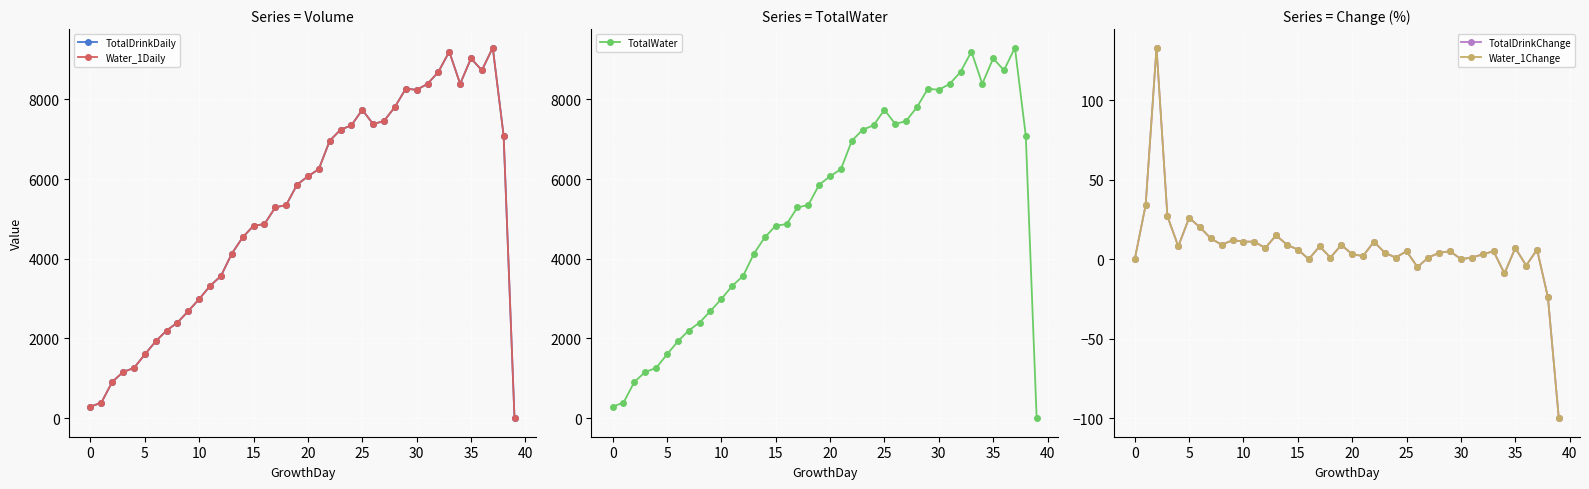

The TotalWater series shows 10418 at 19. True or false?

False